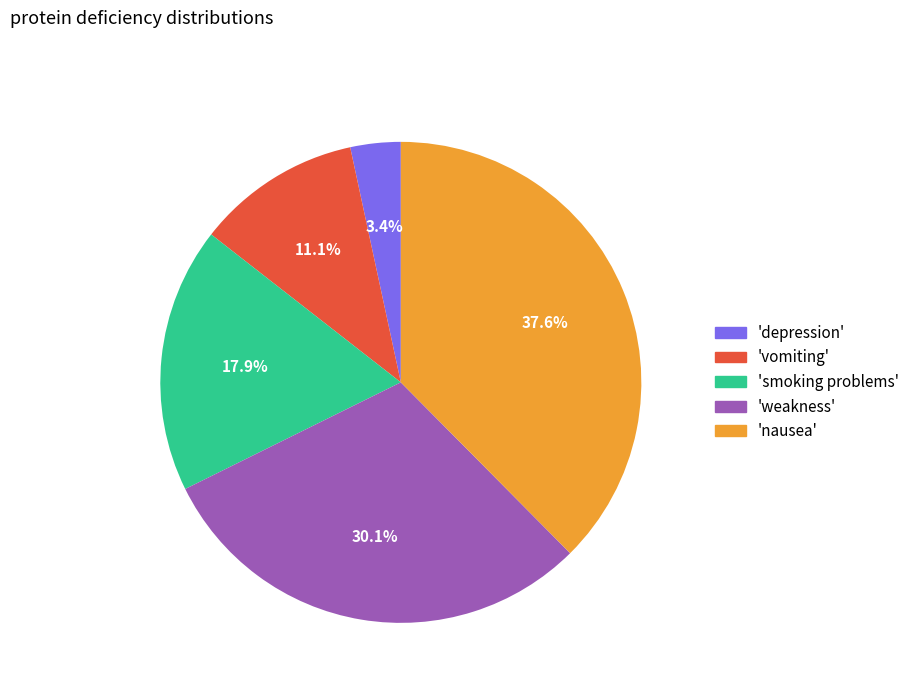

Which category has the smallest portion of the pie?

'depression'